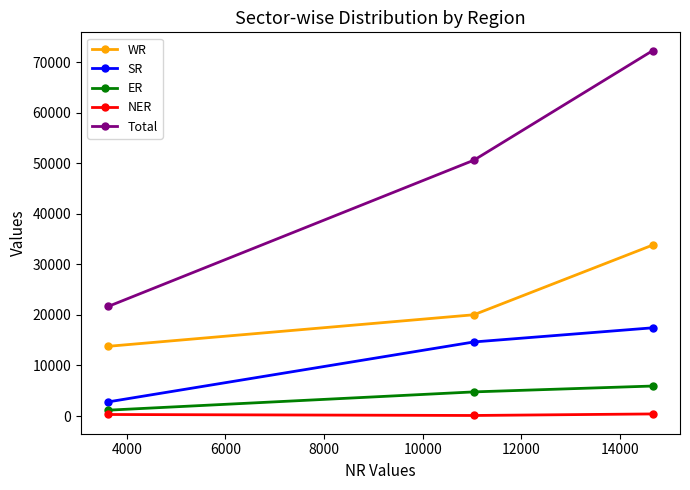

What is the average value of the Total series?

48190